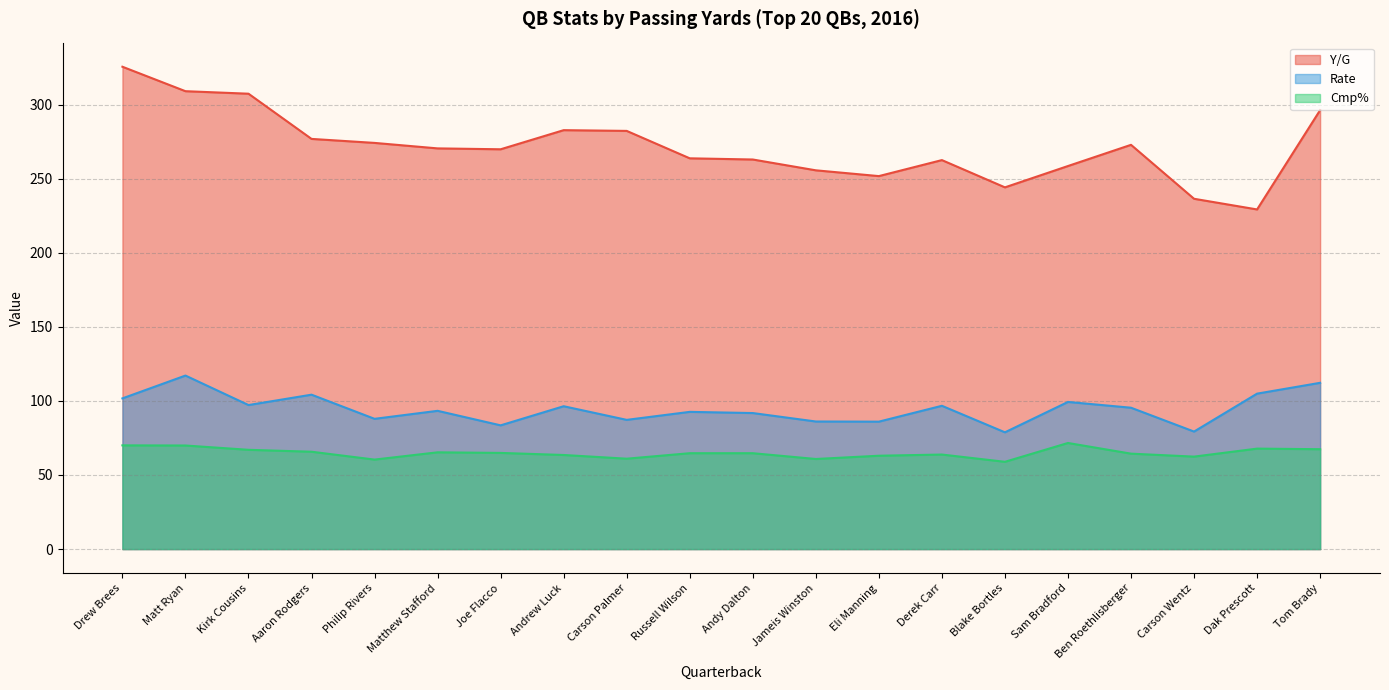

True or false: Rate has more than 2 points higher than both neighbors.

True